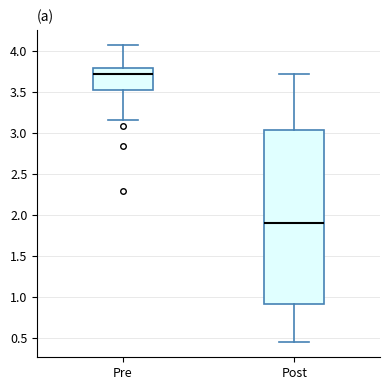

Which box is the tallest, from its lower edge to its upper edge?

Post